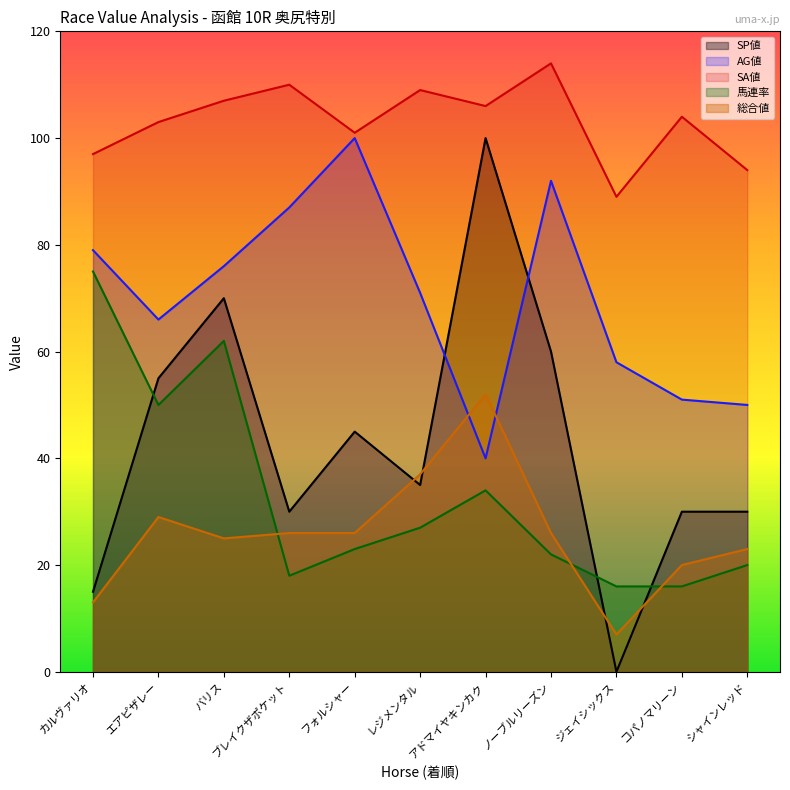

Rank the categories by 馬連率 value from lowest to highest.

ジェイシックス, コパノマリーン, ブレイクザポケット, シャインレッド, ノーブルリーズン, フォルシャー, レジメンタル, アドマイヤキンカク, エアピザレー, バリス, カルヴァリオ